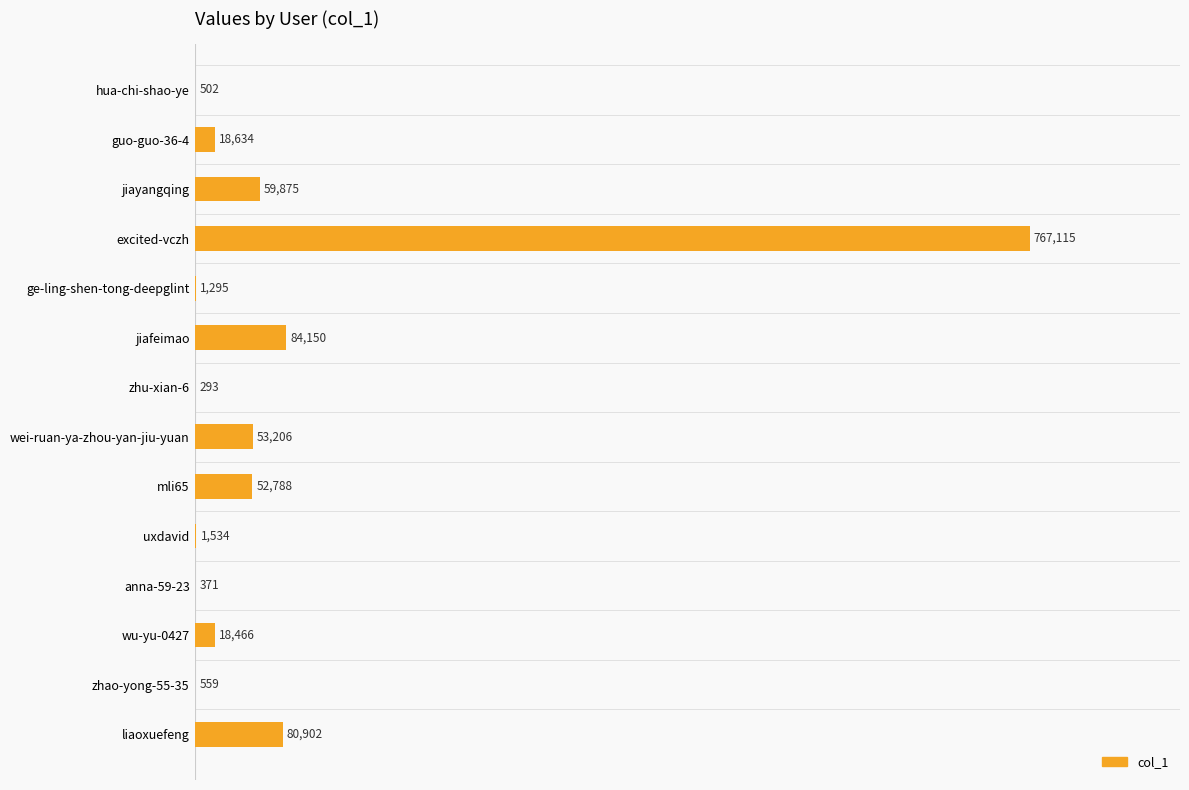

What is the change in value from jiafeimao to mli65?

-31362